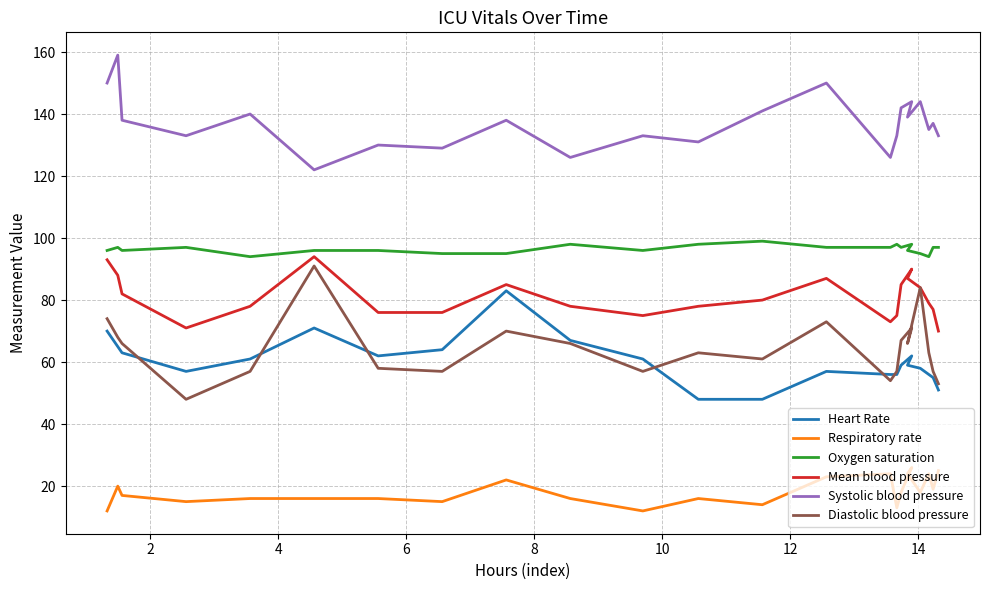

True or false: Diastolic blood pressure and Respiratory rate cross at least once.

False